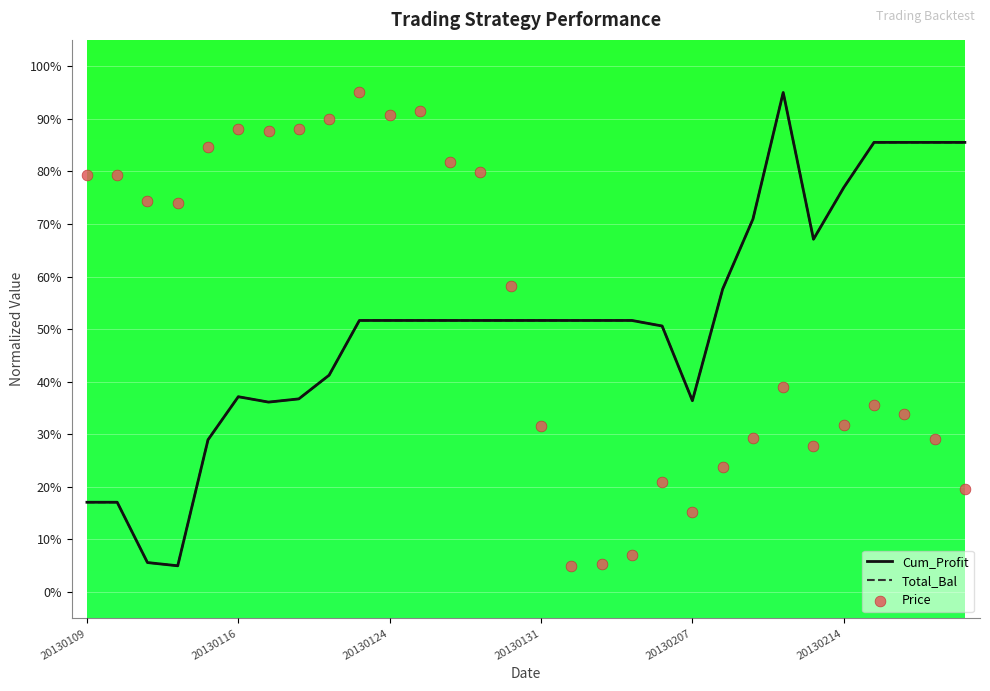

Which series has the largest total across all categories?

Price